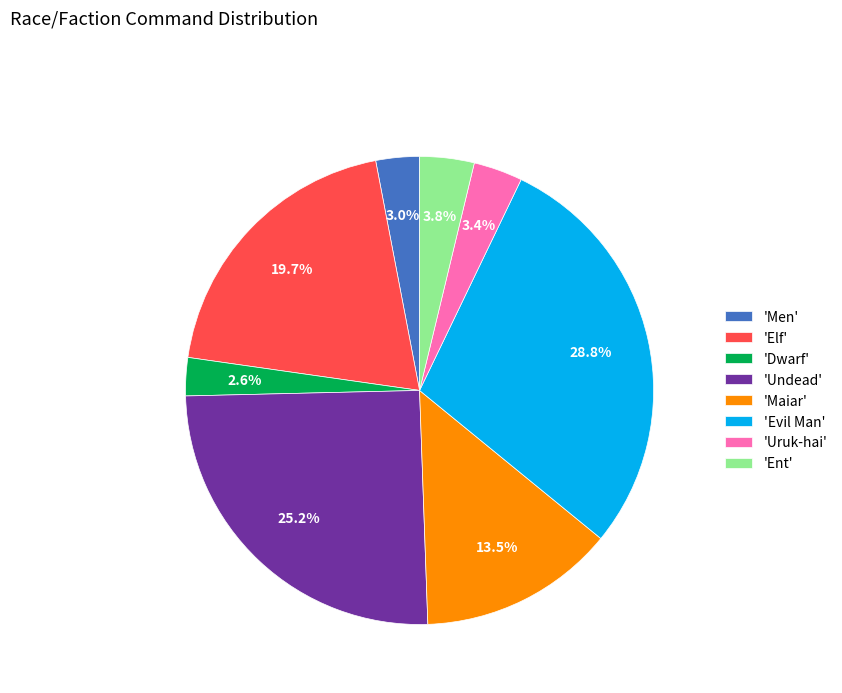

Is there a majority slice in this chart?

No